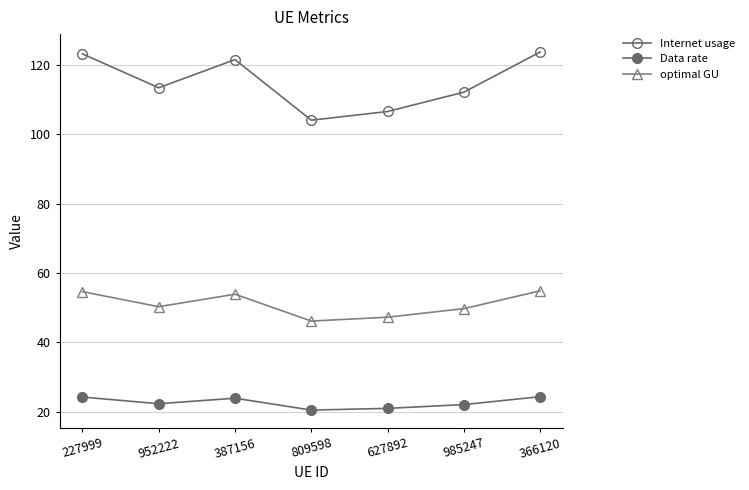

How many data points does each series have?

7